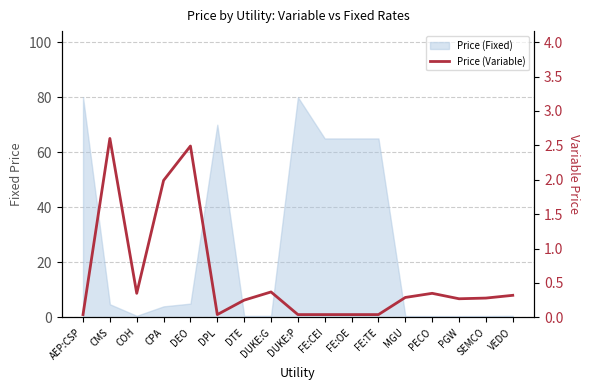

Rank the categories by value from lowest to highest.

AEP:CSP, DPL, DUKE:P, FE:CEI, FE:OE, FE:TE, DTE, PGW, SEMCO, MGU, VEDO, COH, PECO, DUKE:G, CPA, DEO, CMS